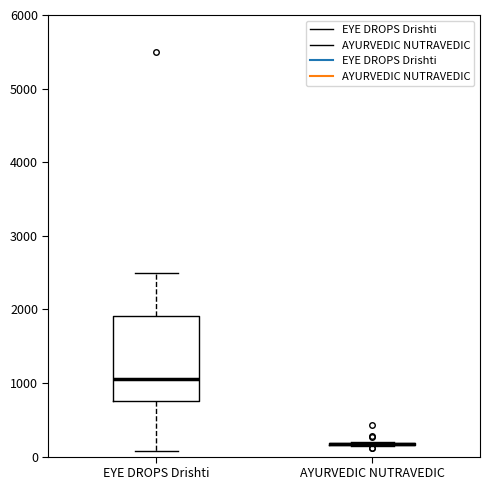

Reading left to right, read every box against the y-axis: the position of its median line, the range the box covers, and the ends of its whiskers. The values are not printed on the chart, so give them approximately, as read against the axis.

EYE DROPS Drishti: median 1100, box 800 to 1900, whiskers 100 to 2500
AYURVEDIC NUTRAVEDIC: box collapsed to a line at 200, whiskers 100 to 200